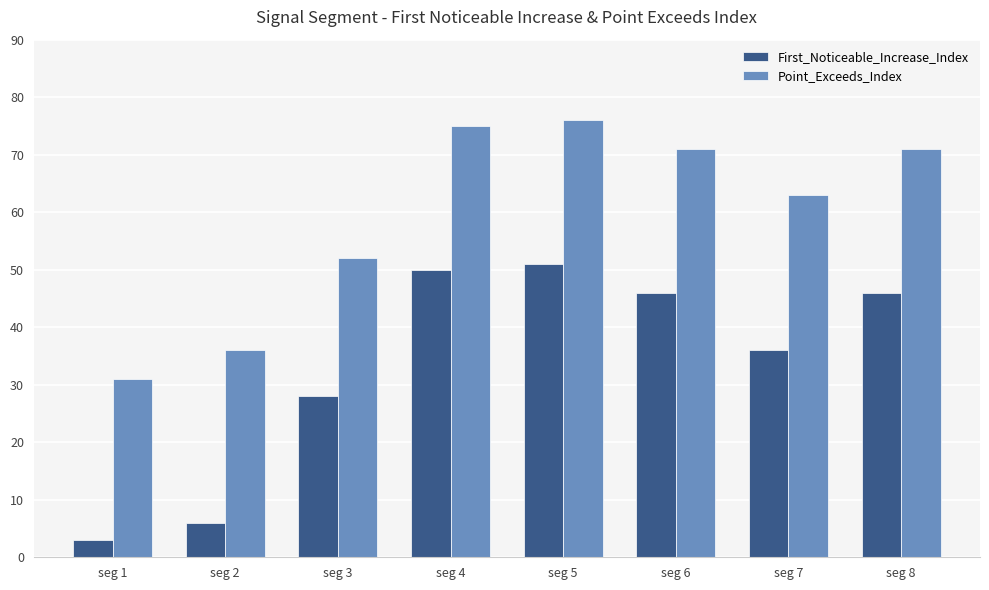

Where does the Point_Exceeds_Index series first go above 71?

seg 4